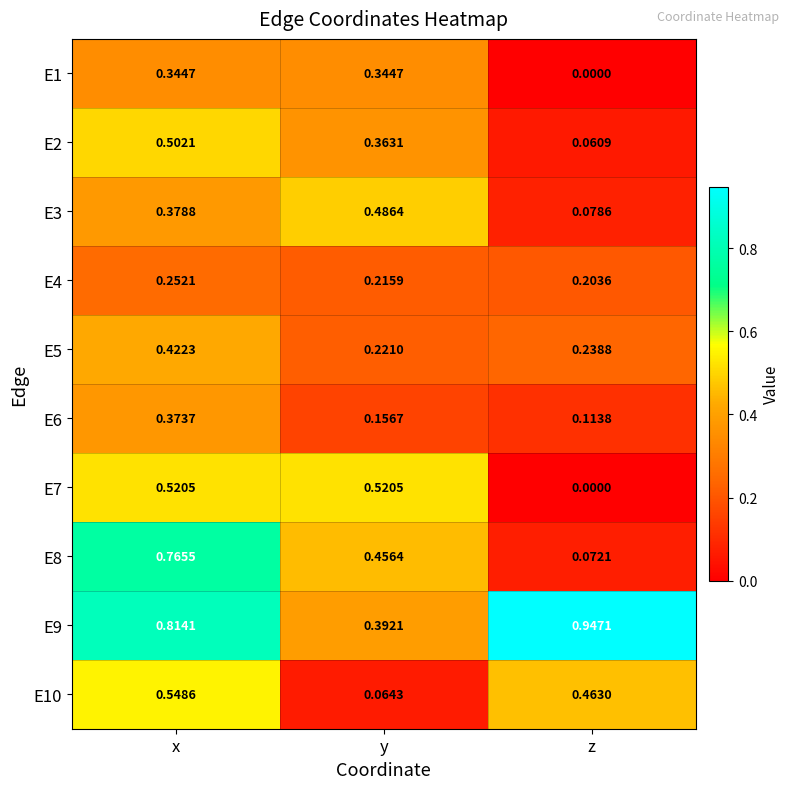

Which series has the widest spread of values?

E8